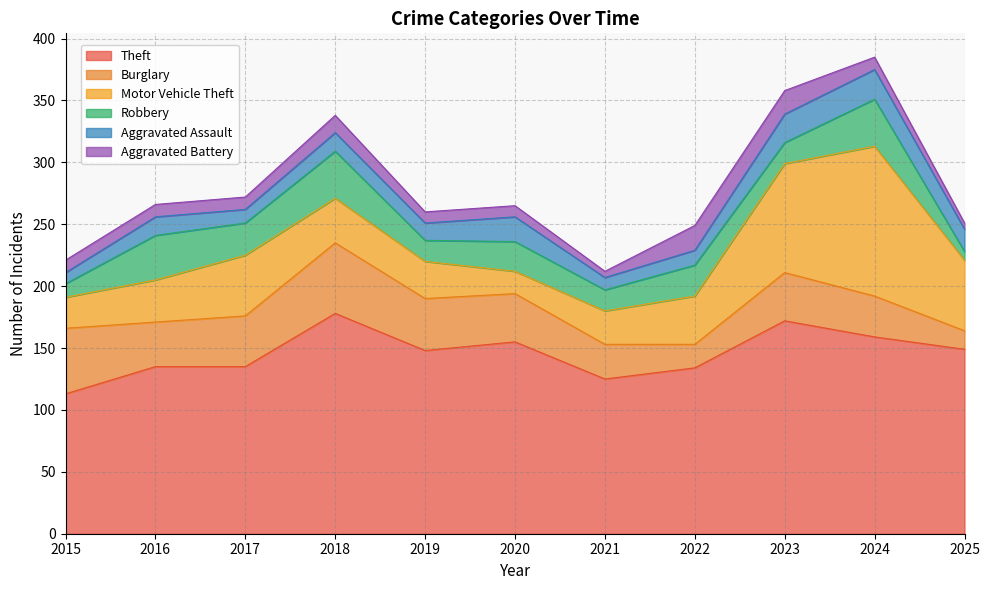

What is the spread (max minus min) of values at 2020?

146